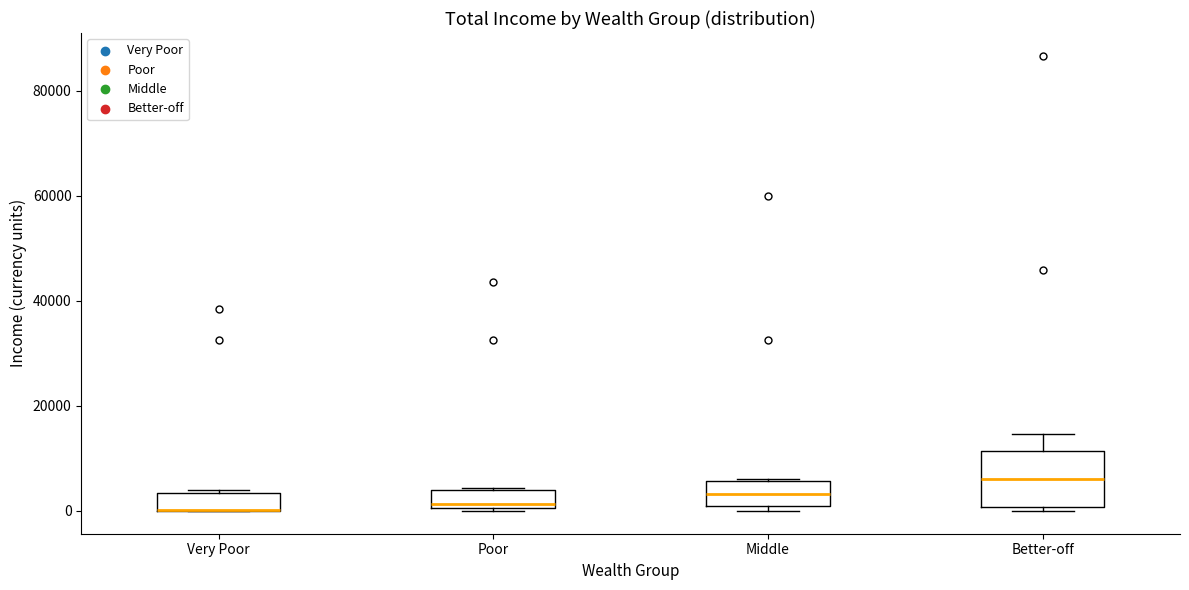

Reading left to right, transcribe this box plot: for each box, give where its median line is, the range the box spans, and where its two whiskers end, as read against the y-axis. The values are not printed on the chart, so give them approximately, as read against the axis.

Very Poor: median 0 (drawn on the box's lower edge), box 0 to 4000, whiskers 0 to 4000 (just above the box's upper edge)
Poor: median 2000, box 0 to 4000, whiskers 0 to 4000
Middle: median 4000, box 0 to 6000, whiskers 0 (just below the box's lower edge) to 6000
Better-off: median 6000, box 0 to 12000, whiskers 0 (just below the box's lower edge) to 14000